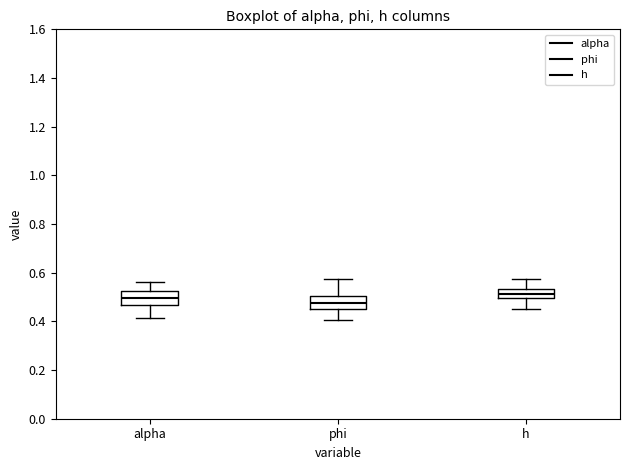

Reading left to right, read every box against the y-axis: the position of its median line, the range the box covers, and the ends of its whiskers. The values are not printed on the chart, so give them approximately, as read against the axis.

alpha: median 0.50, box 0.46 to 0.52, whiskers 0.42 to 0.56
phi: median 0.48, box 0.46 to 0.50, whiskers 0.40 to 0.58
h: median 0.52, box 0.50 to 0.54, whiskers 0.44 to 0.58